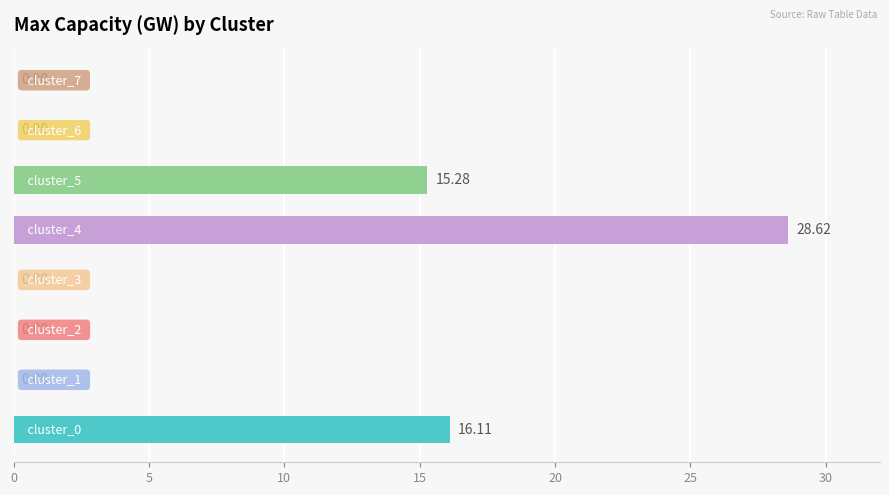

Count the number of values greater than 0.

3